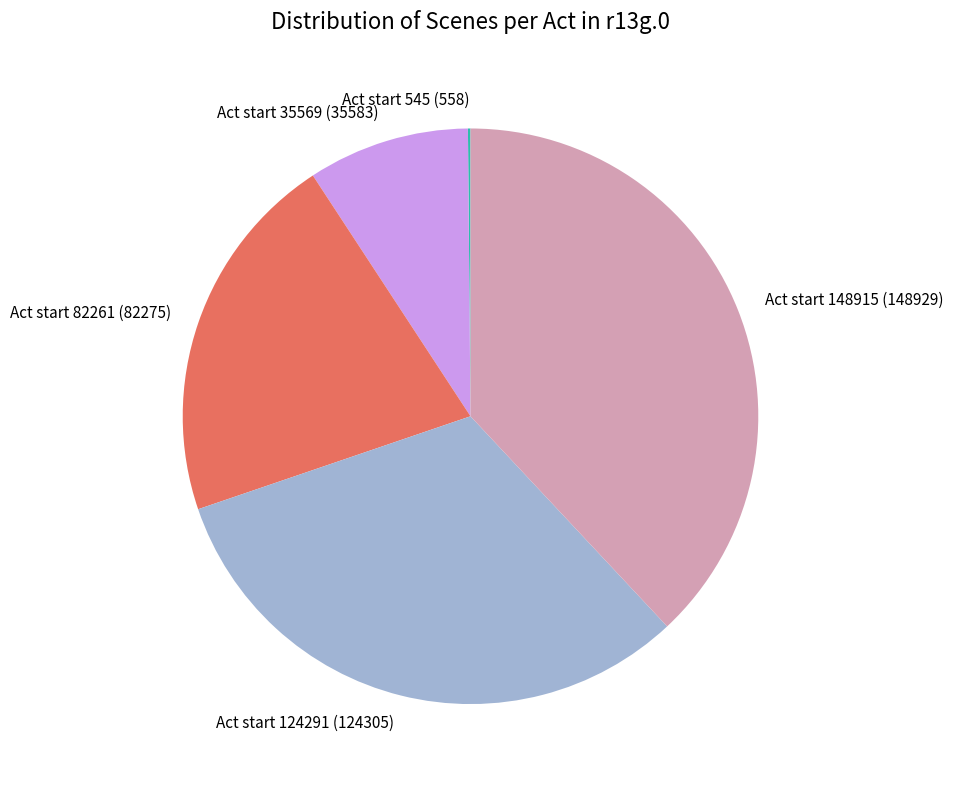

Combined, do Act start 124291 (124305) and Act start 82261 (82275) account for over 50%?

Yes